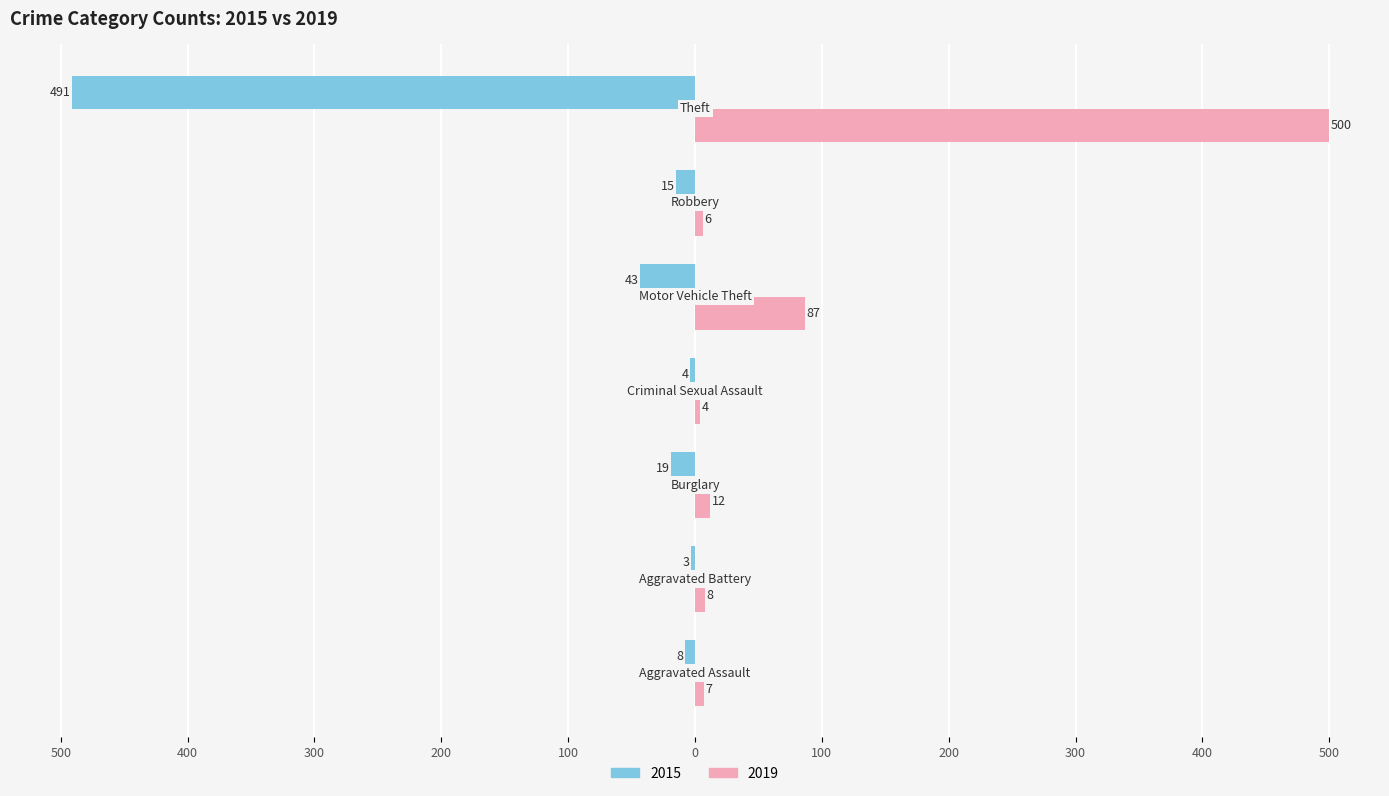

Rank the series by their maximum value, from highest to lowest.

2019, 2015